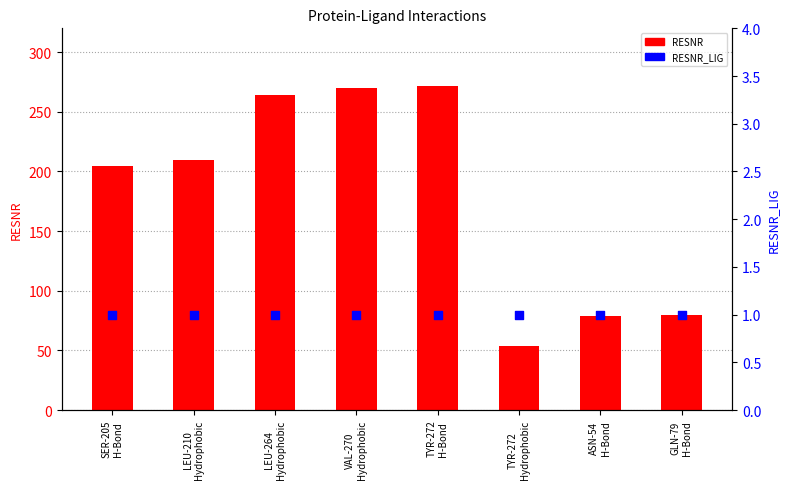

At which category is the sum across all series the highest?

TYR-272
H-Bond